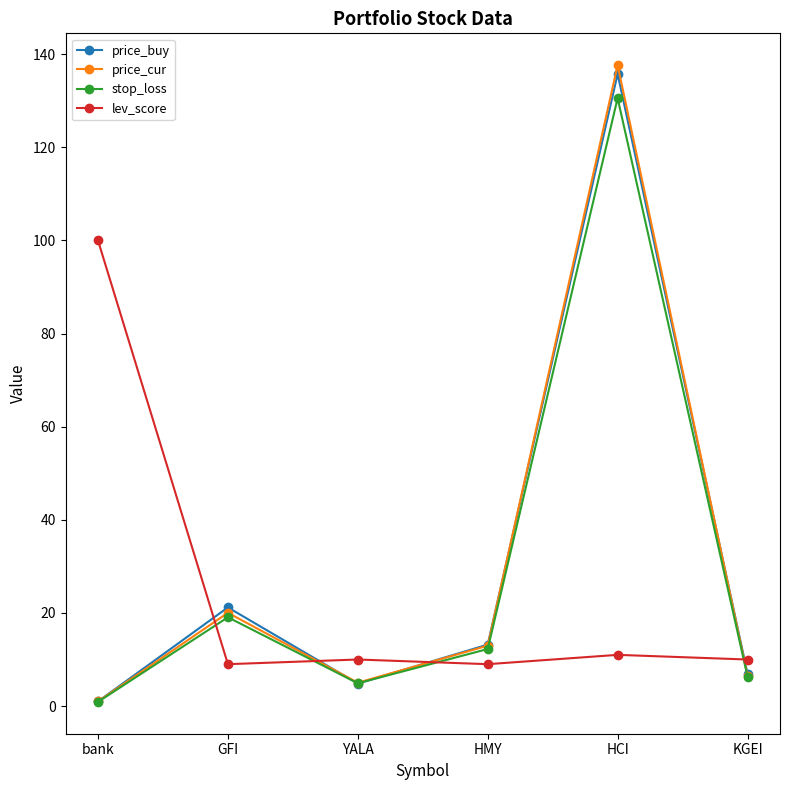

What is the total value across all series at bank?

102.9